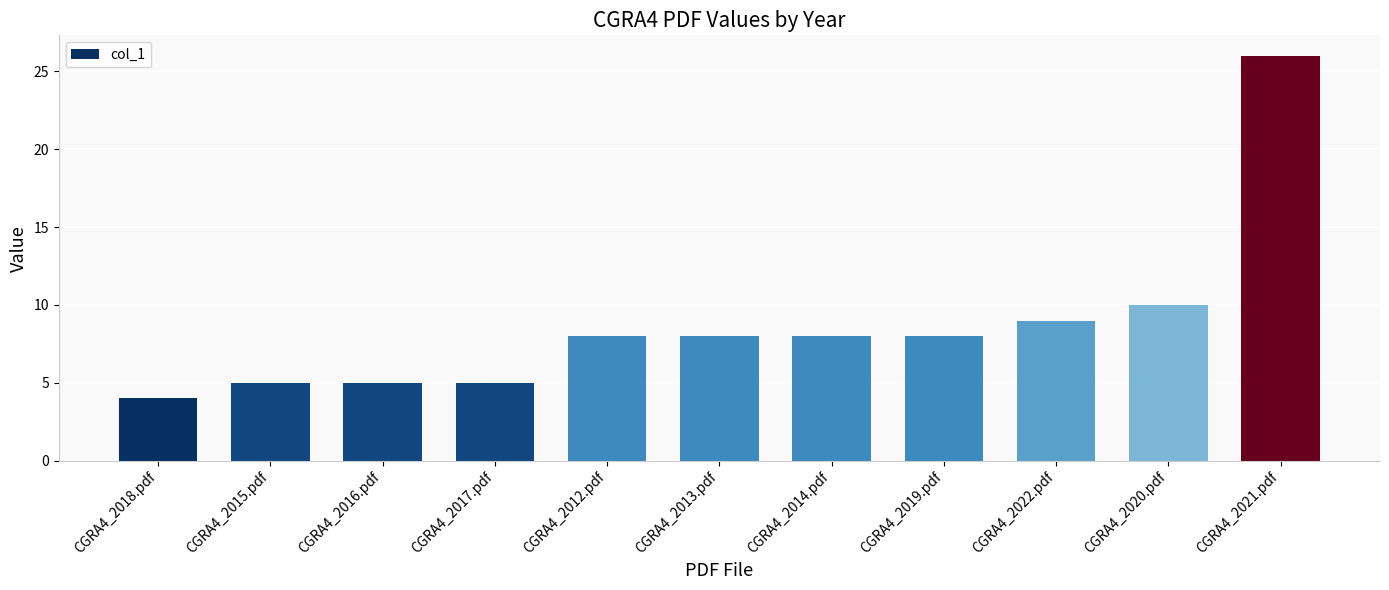

What is the value of the 3rd bar from the left?

5